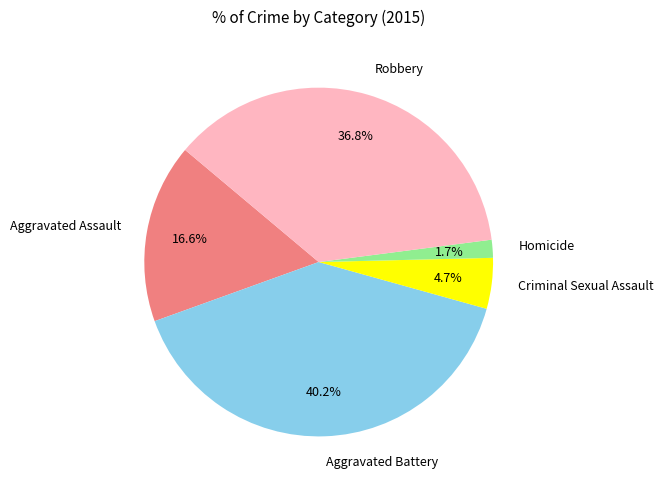

Is there any slice that represents more than half of the pie?

No